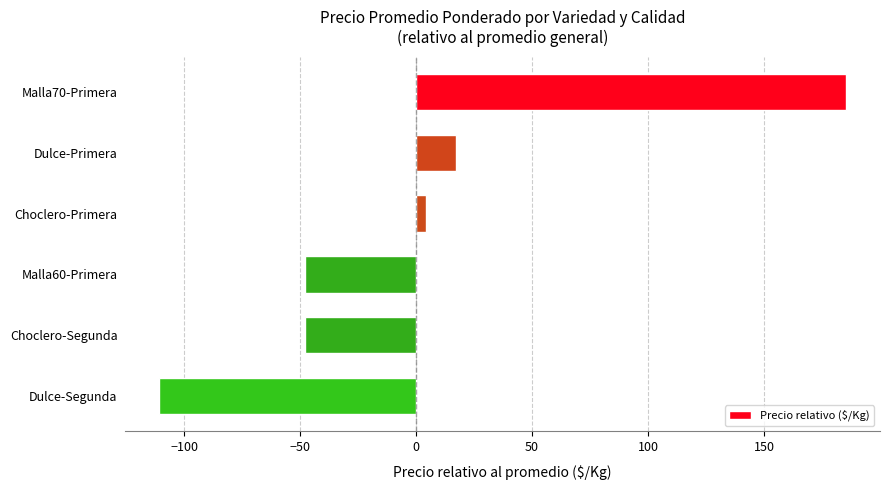

Which label corresponds to the smallest value in the chart?

Dulce-Segunda